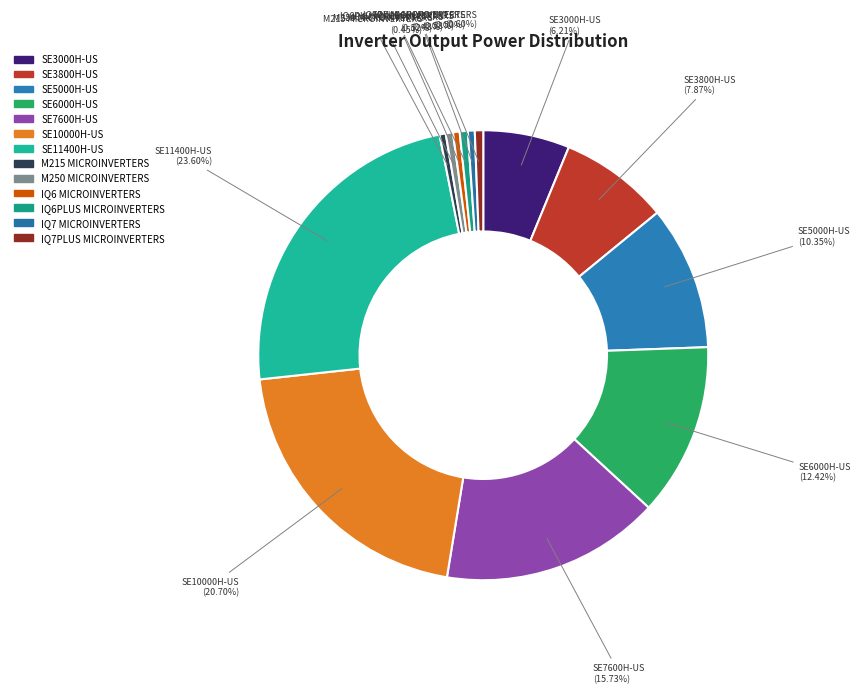

How many slices are in this pie chart?

13